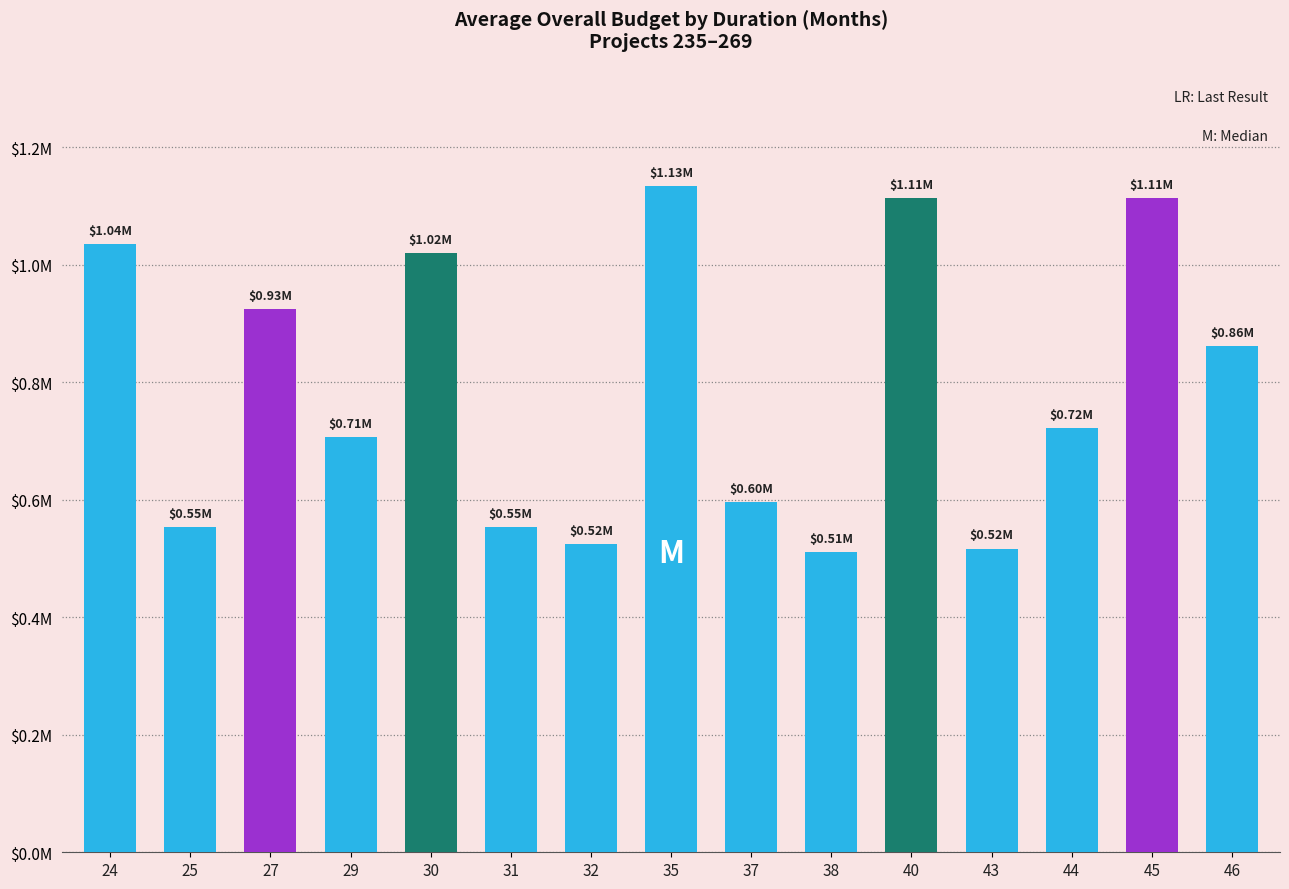

Does the chart contain any negative values?

No